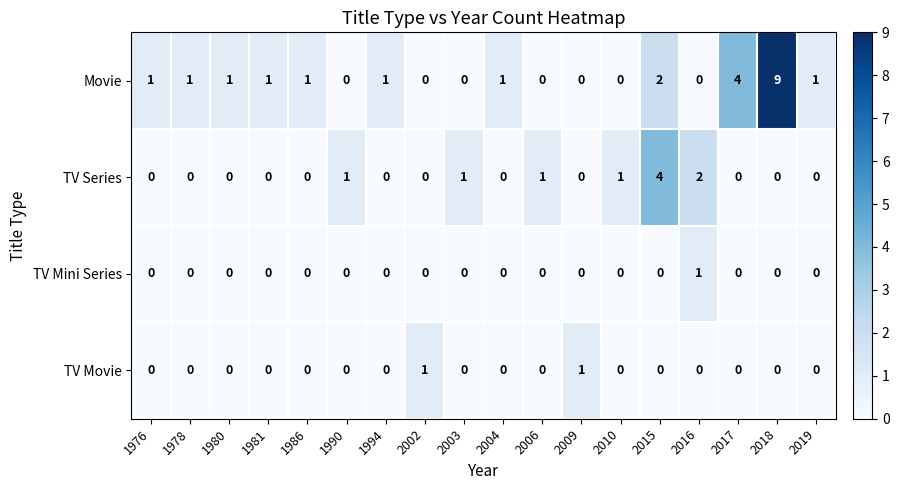

How many TV Series values are between 0 and 1?

16